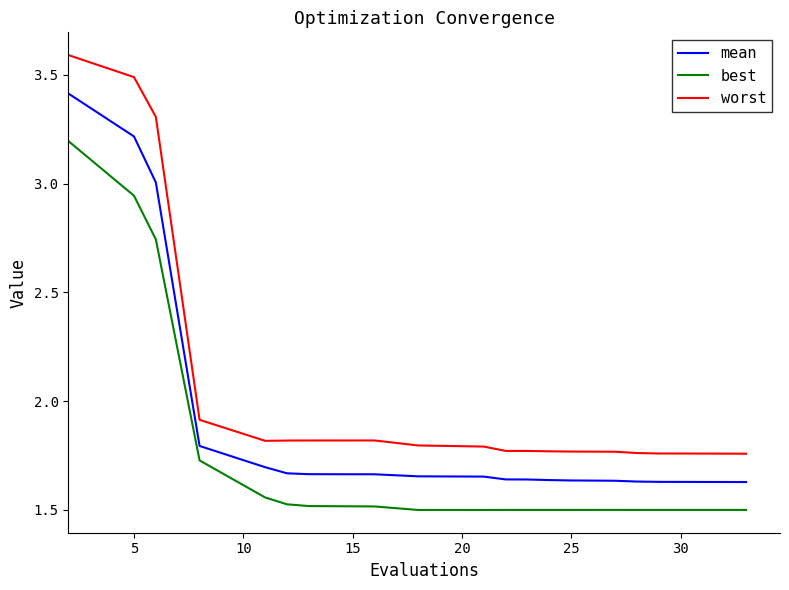

List the series in order of their peak value, lowest first.

best, mean, worst